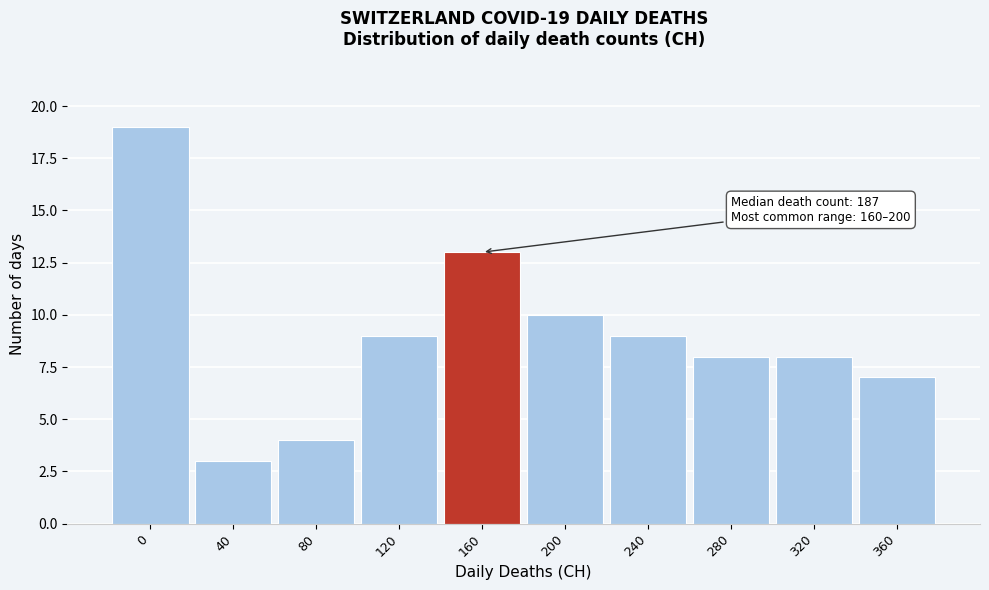

Reading left to right, what are all the values shown in this chart?

0=19	40=3	80=4	120=9	160=13	200=10	240=9	280=8	320=8	360=7